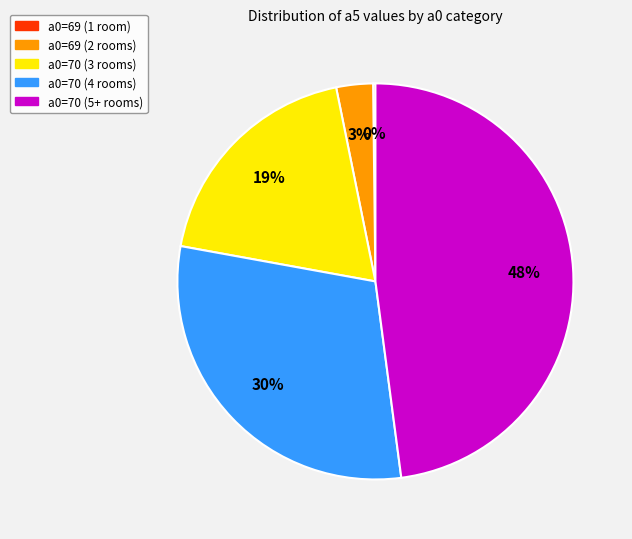

Does any single category account for the majority?

No